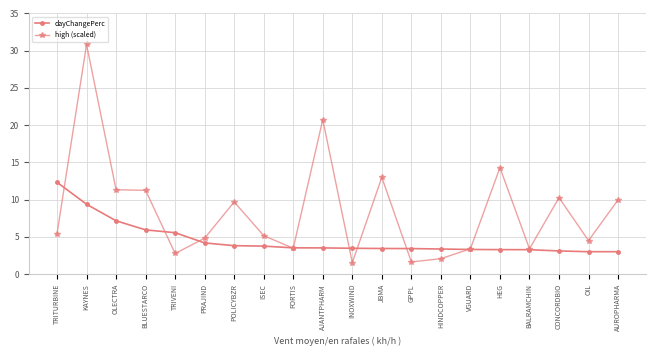

True or false: high (scaled) has more than 1 interior local peaks.

True